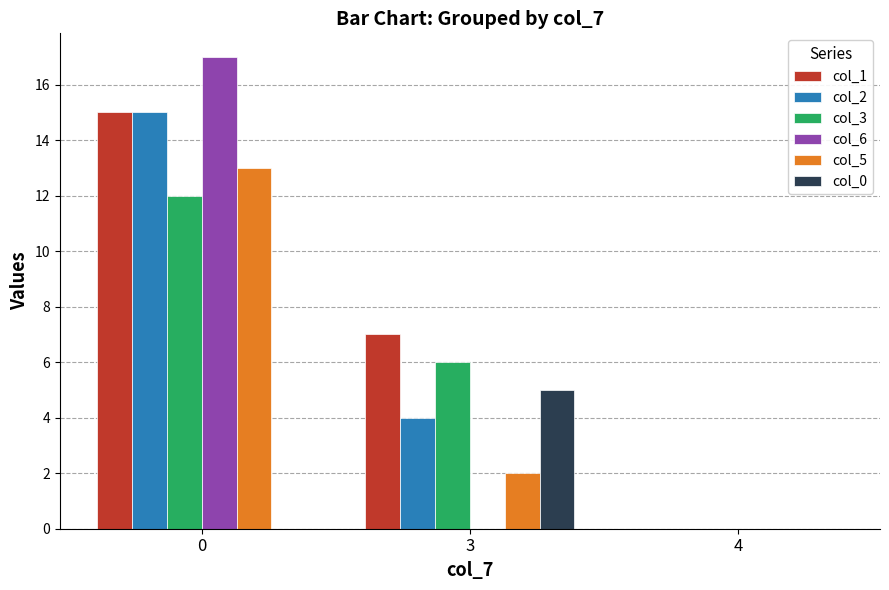

How many col_6 values are between 0 and 17?

3